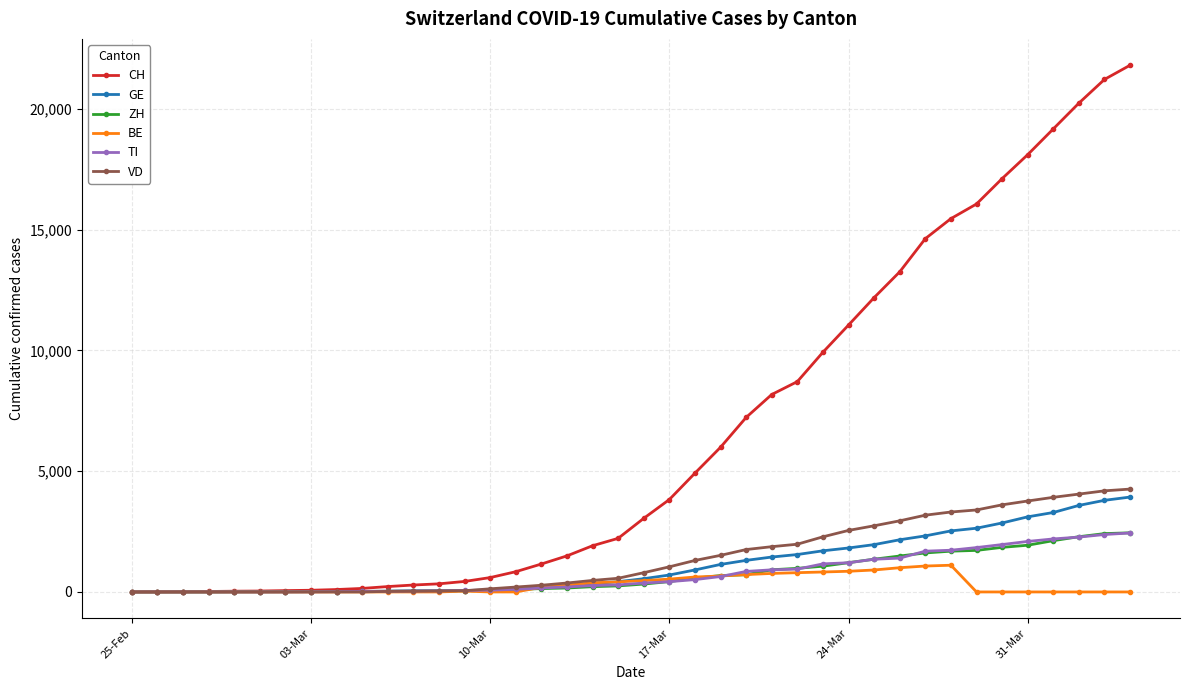

Which series has the largest range (max minus min)?

CH